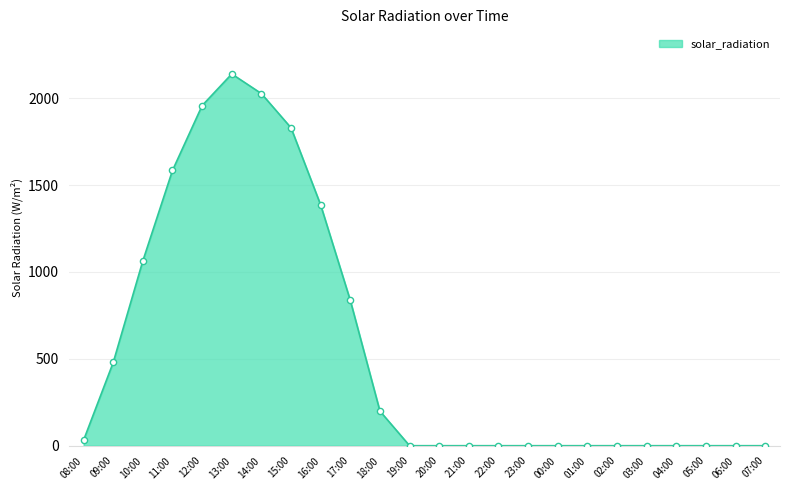

Between 08:00 and 05:00, which is larger?

08:00